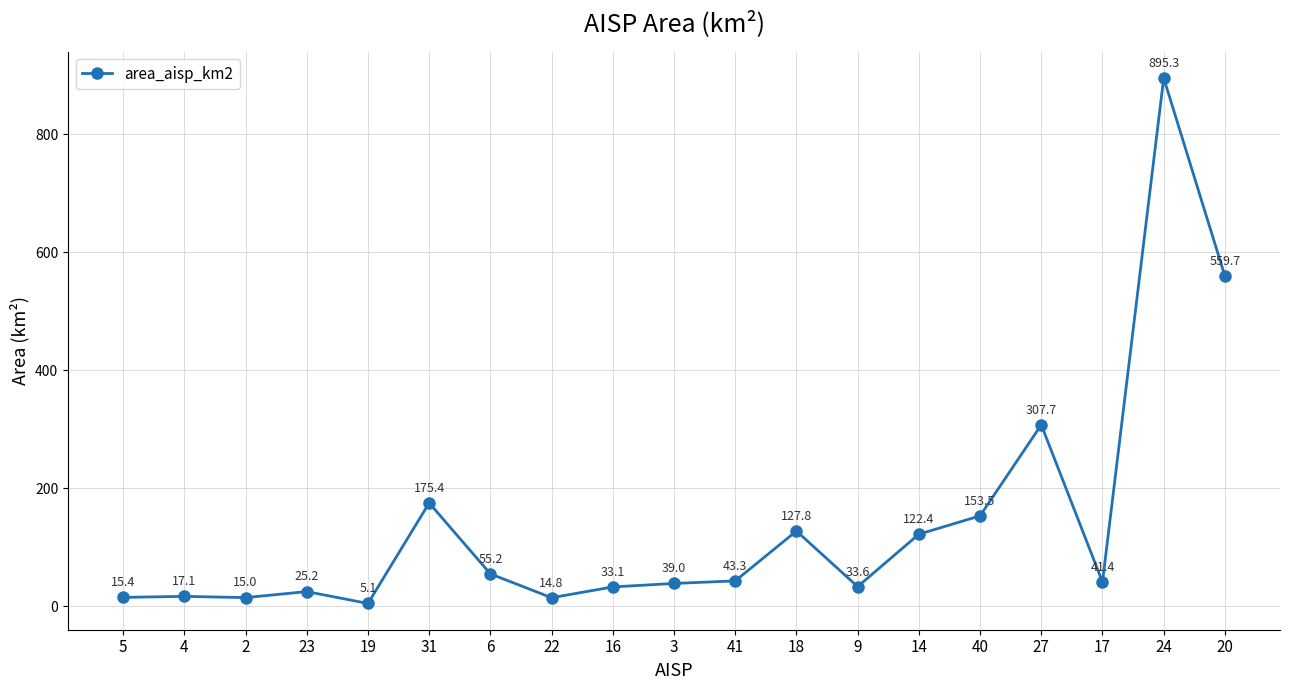

Between 22 and 16, which is larger?

16